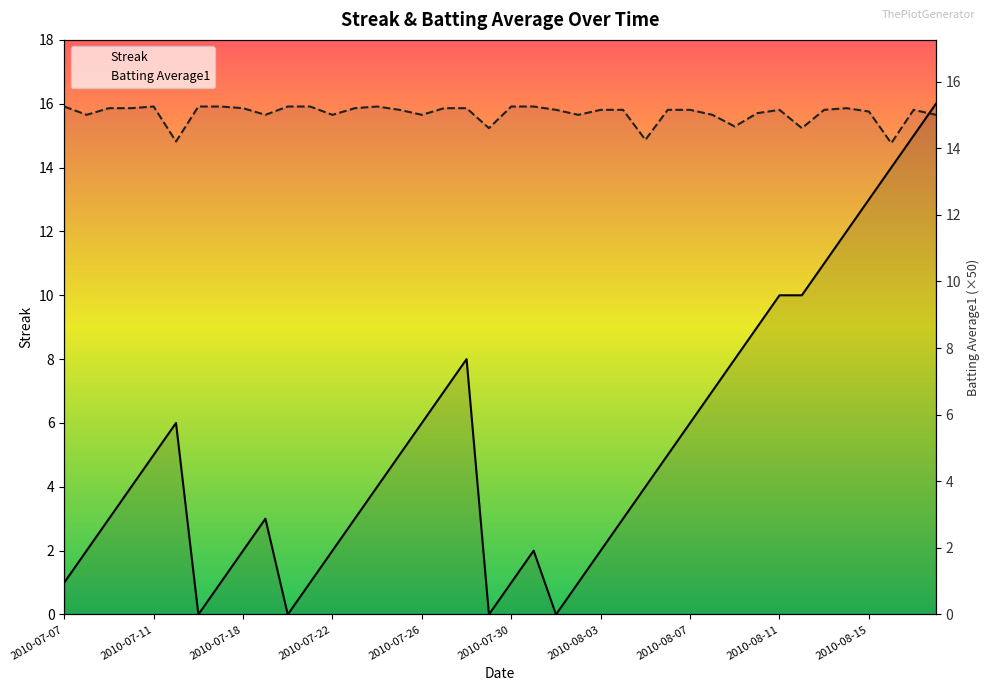

What position from the right is 14?

26